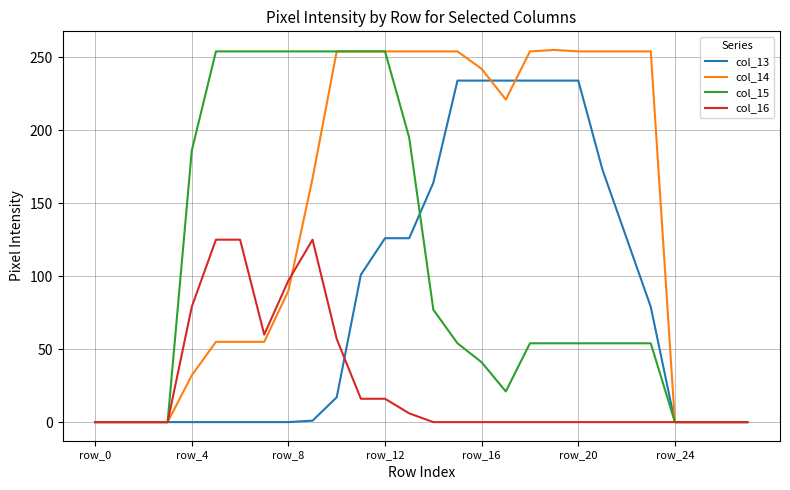

How many categories are shown in the chart?

28